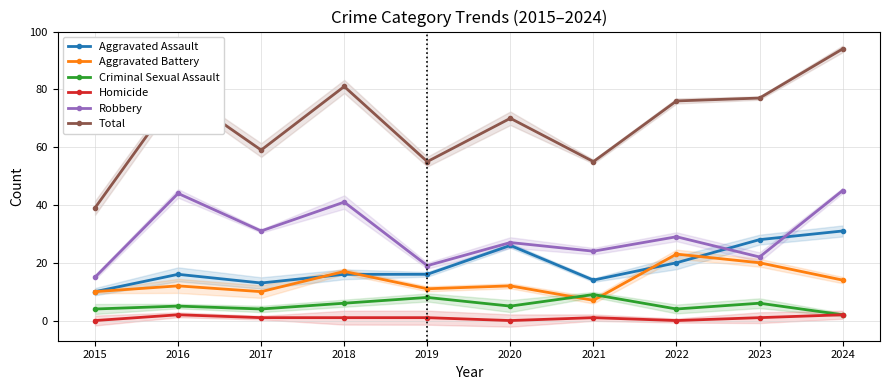

Is it true that Aggravated Assault equals 10 at 2019?

False